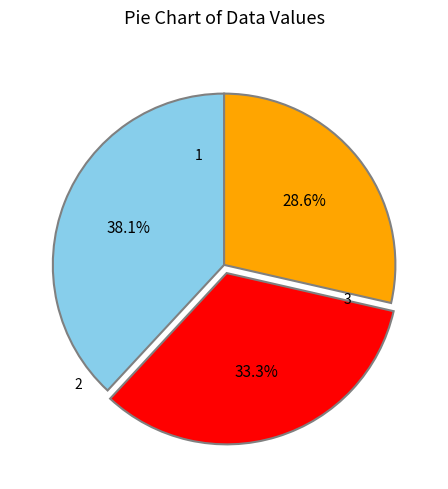

Combined, what portion of the pie is 2 and 1?

71.4%